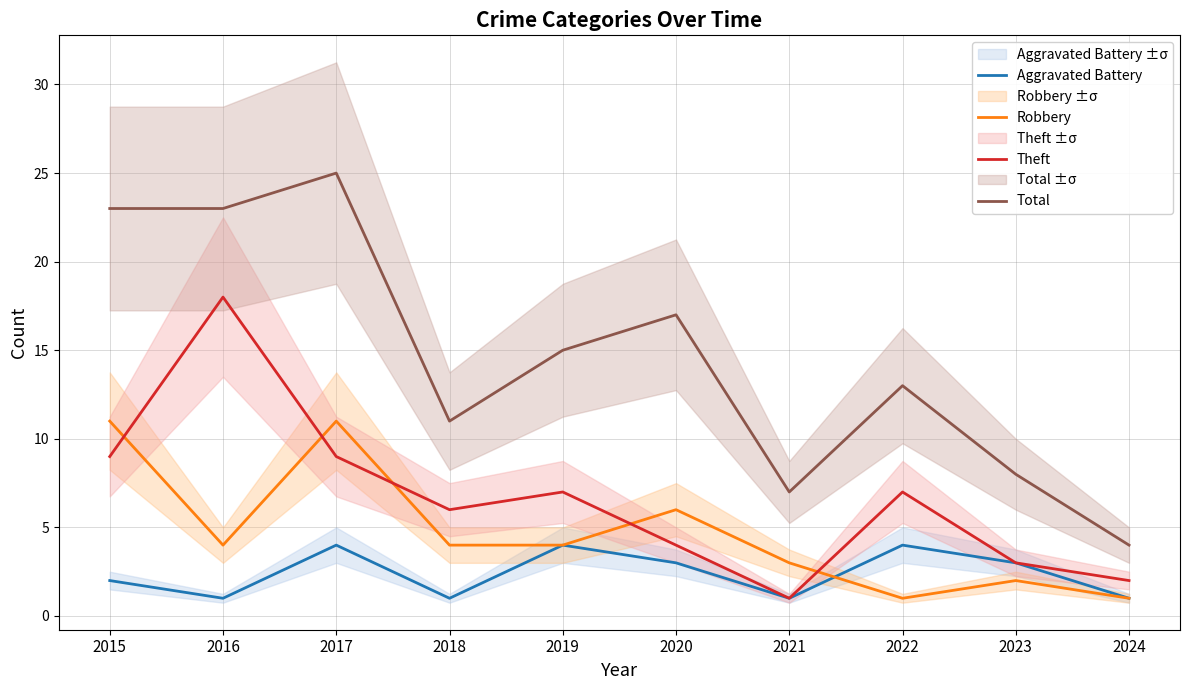

What is the total value across all series at 2022?

25